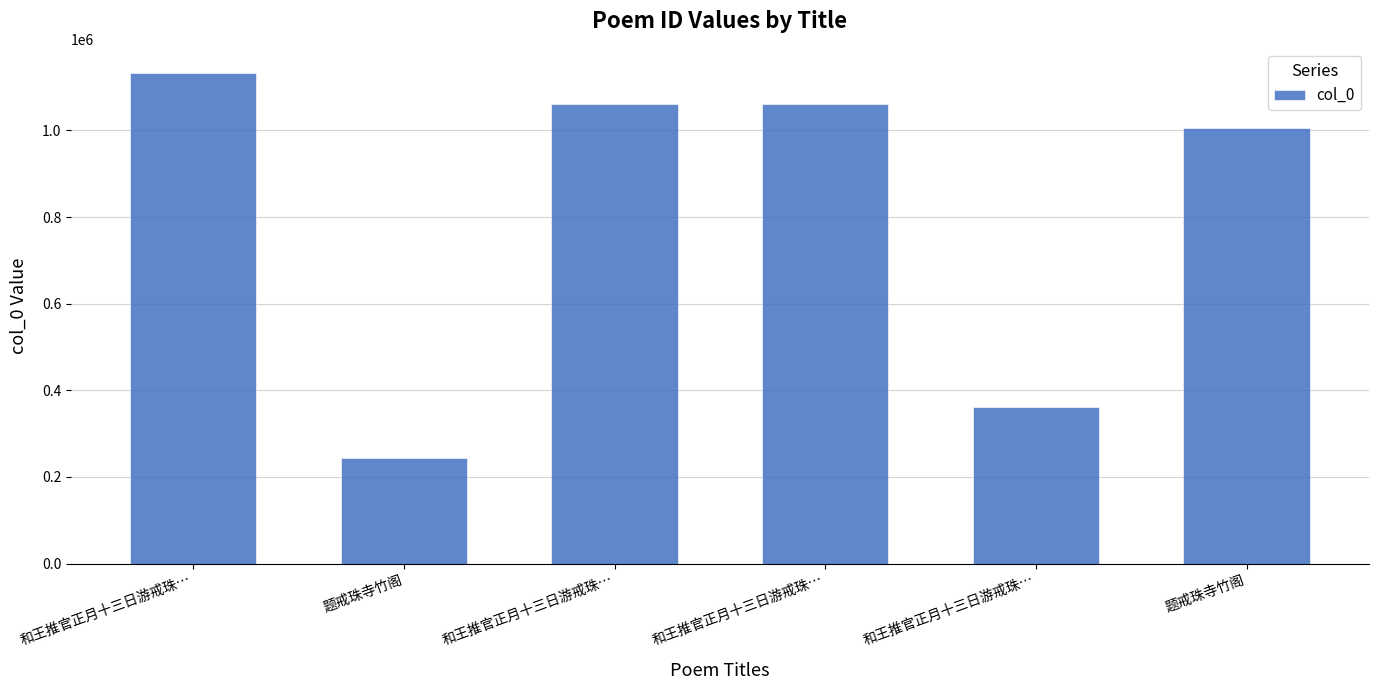

List the labels in order of value, smallest first.

题戒珠寺竹阁, 和王推官正月十三日游戒珠…, 题戒珠寺竹阁, 和王推官正月十三日游戒珠…, 和王推官正月十三日游戒珠…, 和王推官正月十三日游戒珠…